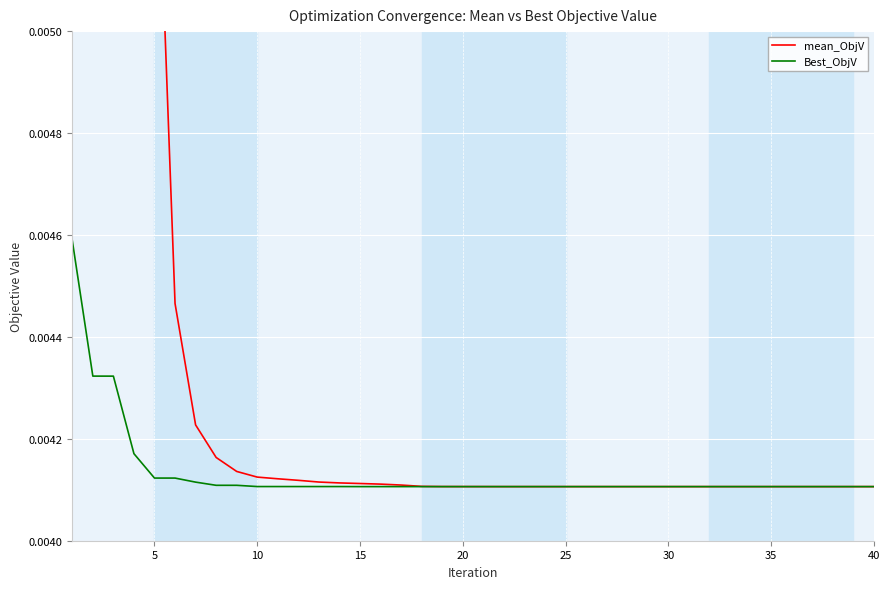

Is this an area chart (filled region under the line)?

No